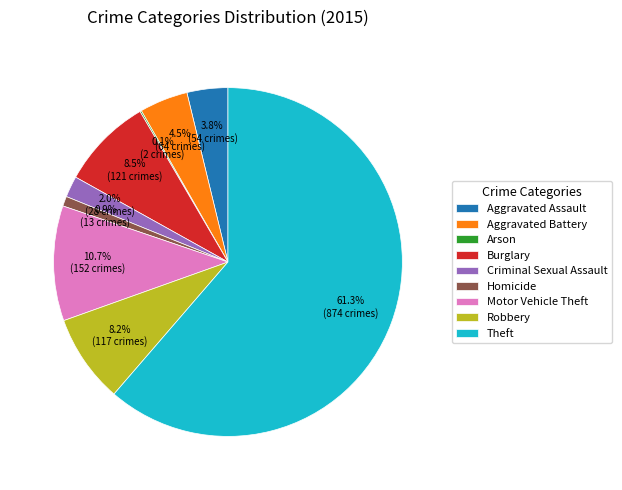

Between Robbery and Theft, which is larger?

Theft